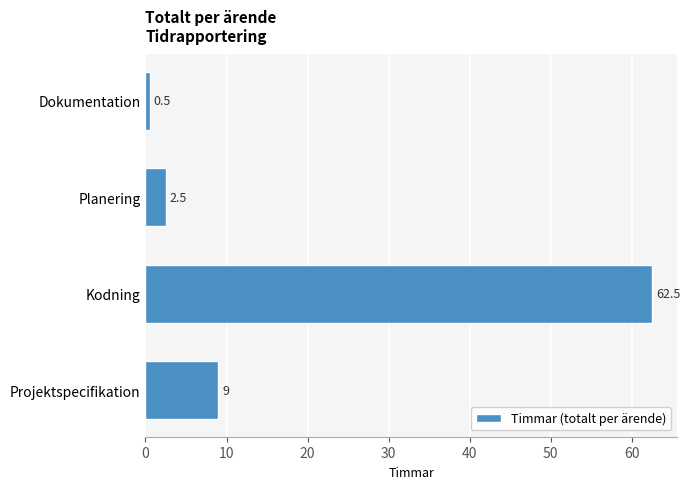

How many data points are less than 9?

2